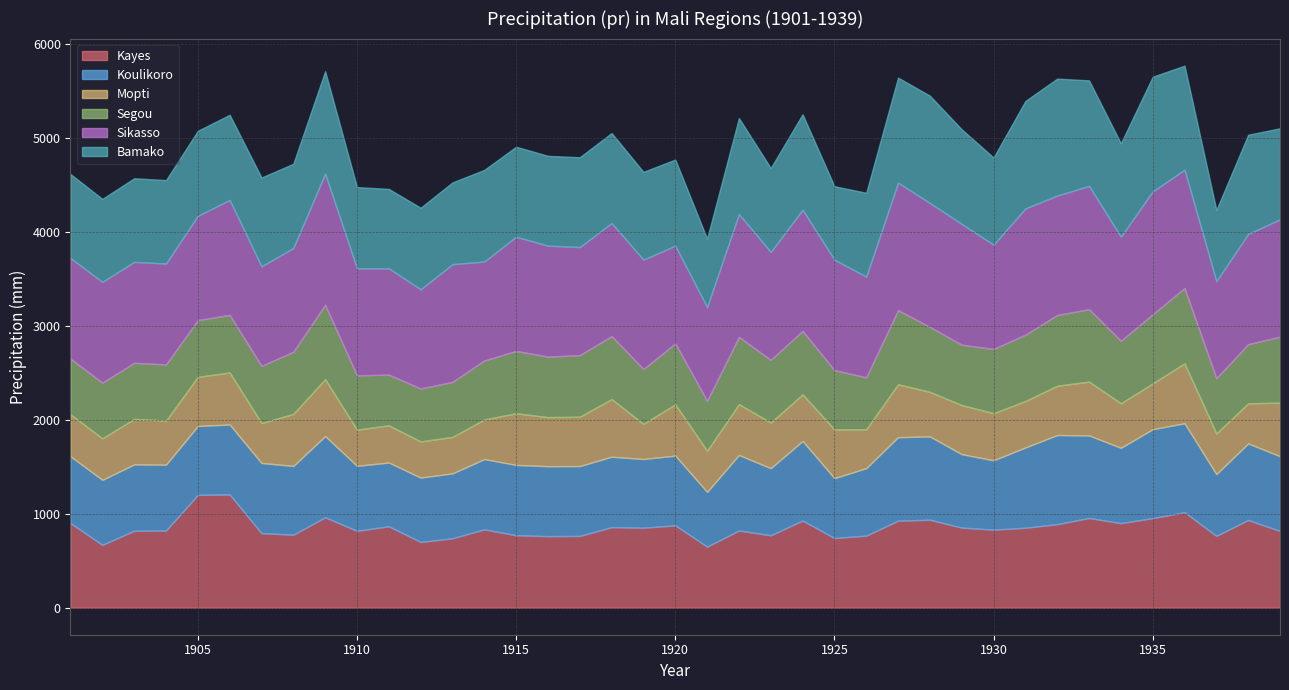

Where do Kayes and Koulikoro first cross each other?

1901 and 1902